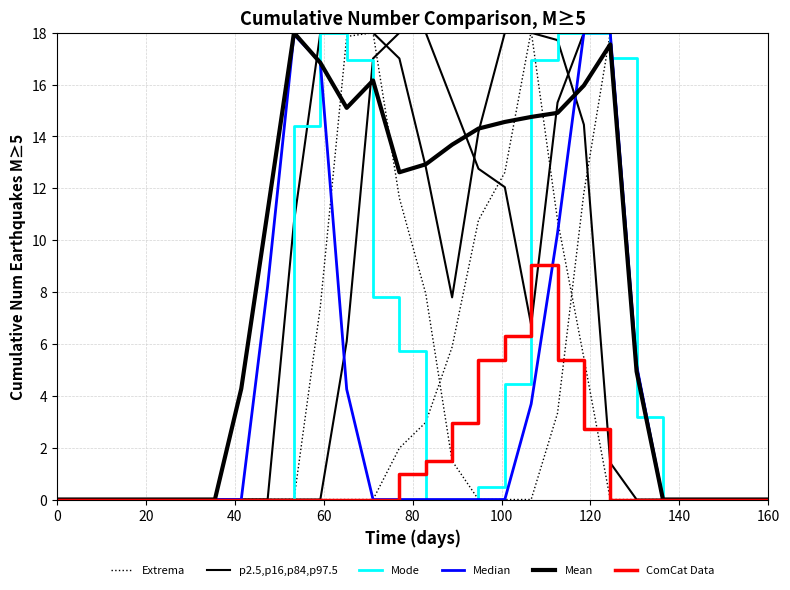

What are all the series names shown in the legend?

Extrema, p2.5,p16,p84,p97.5, Mode, Median, Mean, ComCat Data